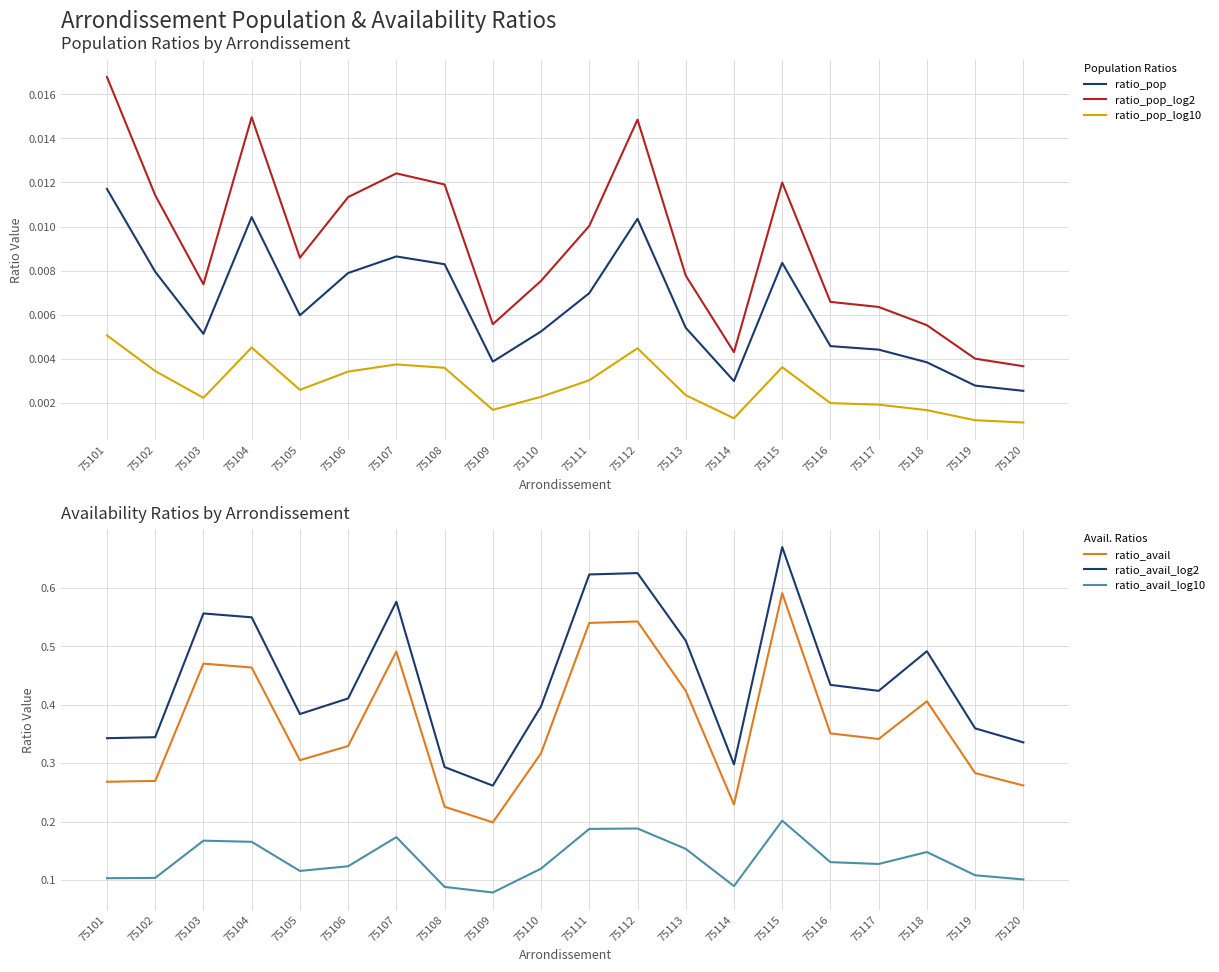

What is the value of the ratio_avail_log2 point at the 15th from the left?

0.7